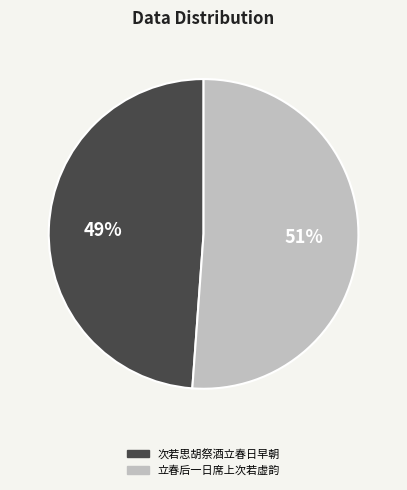

Do 次若思胡祭酒立春日早朝 and 立春后一日席上次若虚韵 together represent more than half of the pie?

Yes